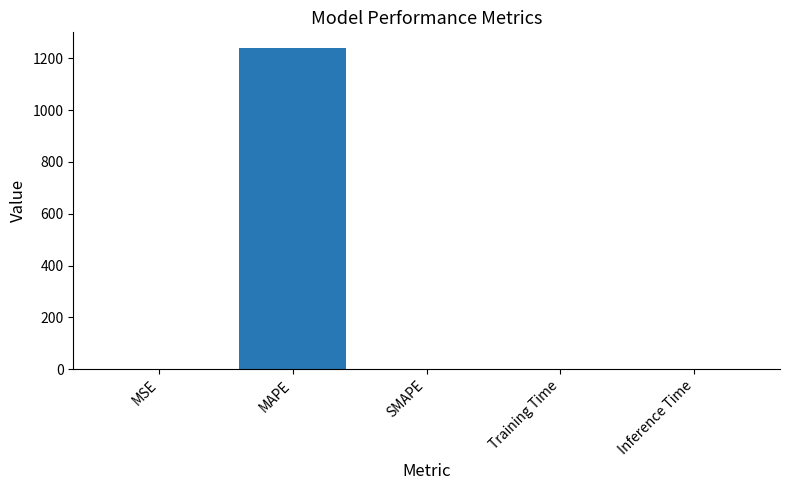

What is the maximum value shown in the chart?

1238.3